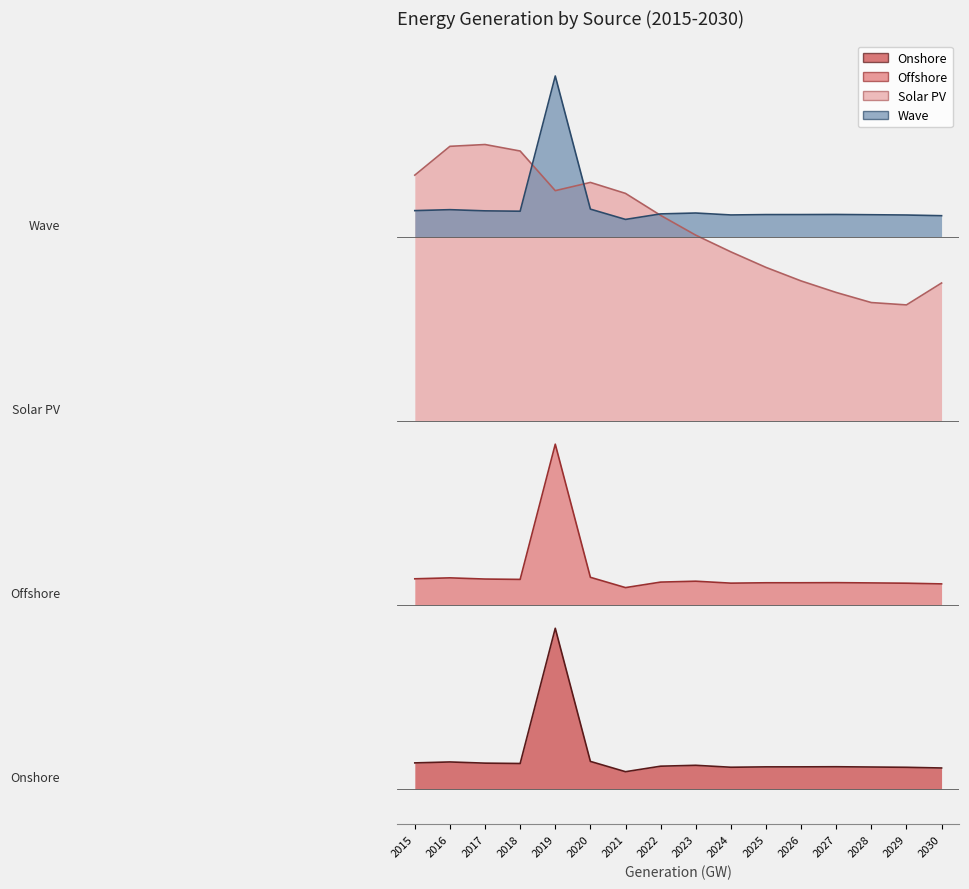

How many data points in Onshore are less than 249?

1